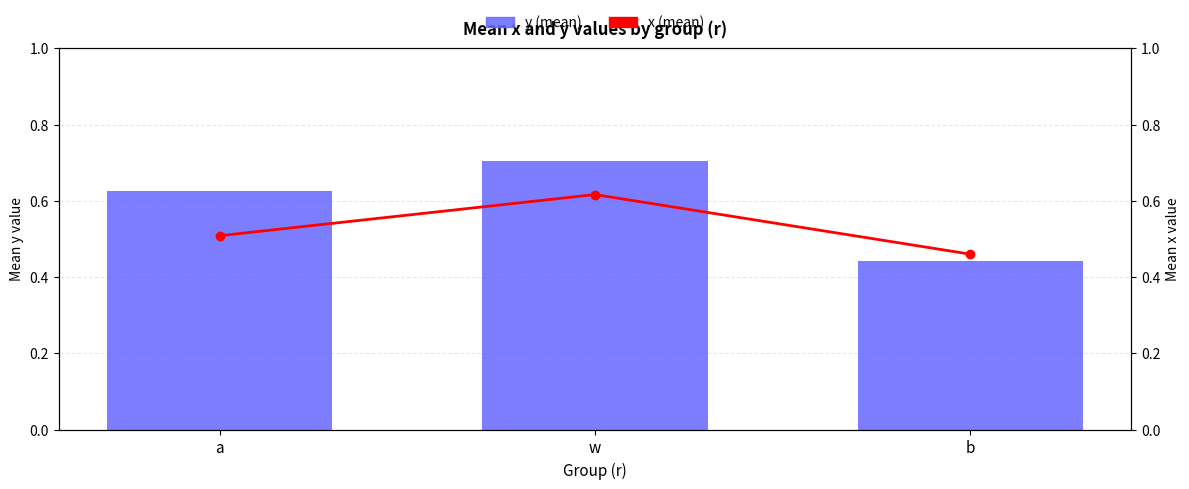

What value does the x (mean) series have at a?

0.5